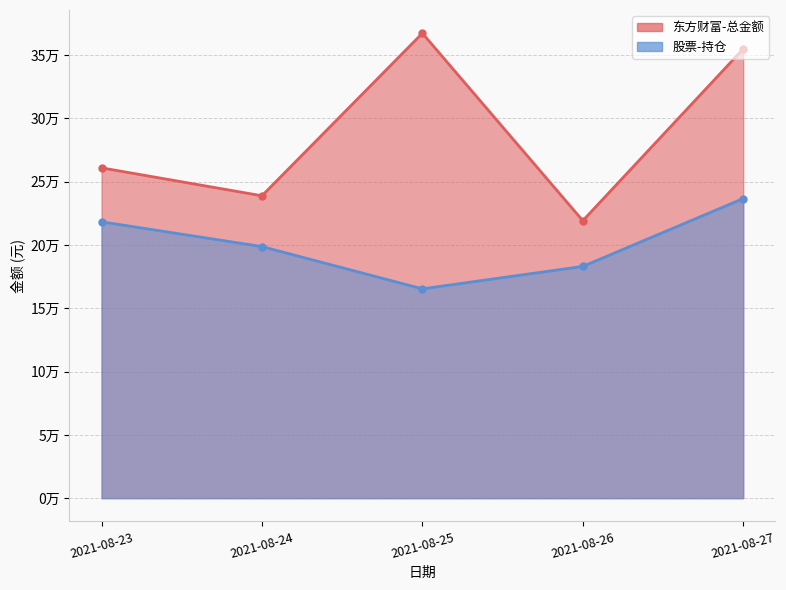

Read the 东方财富-总金额 value at 2021-08-24.

238907.5